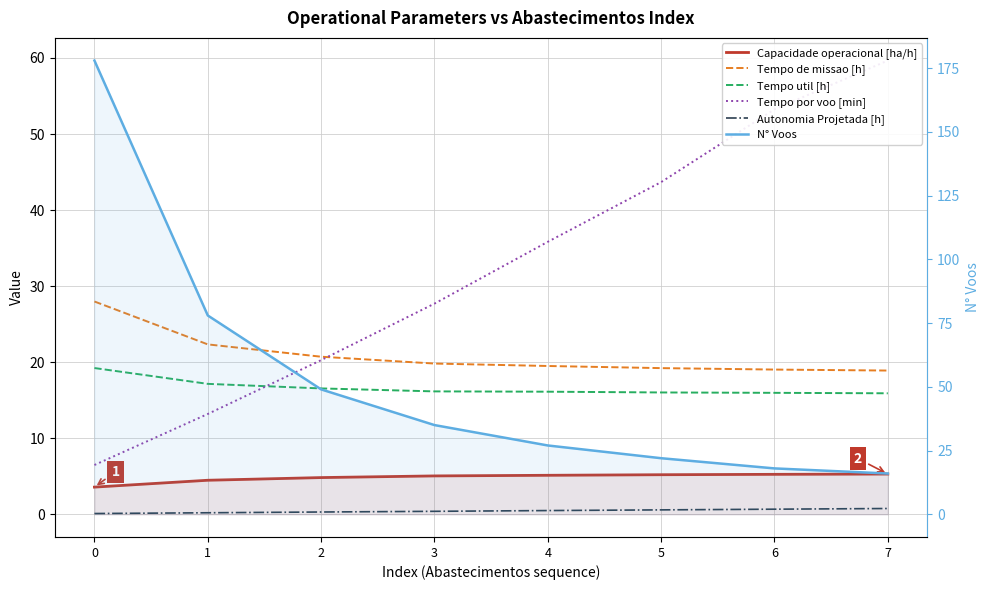

What is the spread (max minus min) of values at 1?

77.8